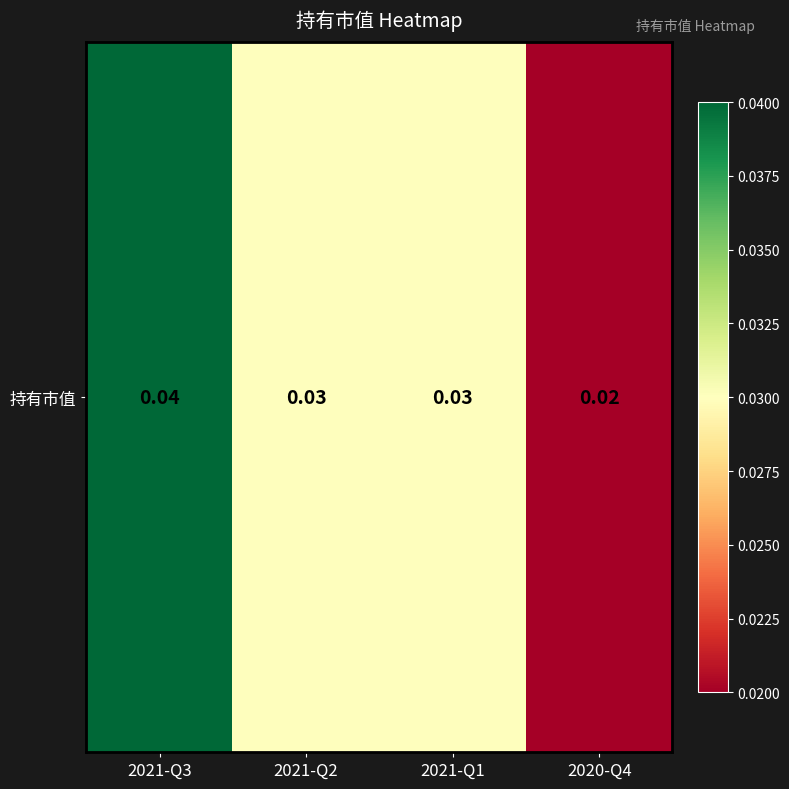

Between 2021-Q3 and 2020-Q4, which is larger?

2021-Q3